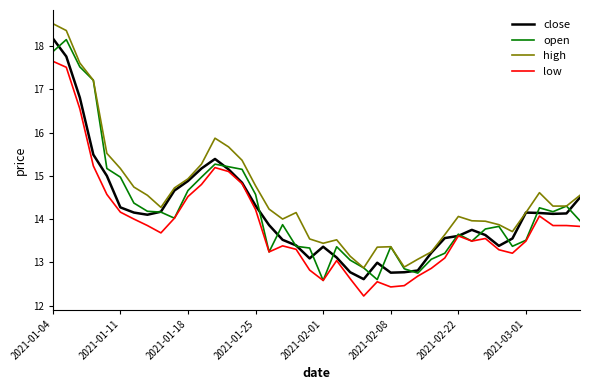

True or false: low and high intersect in this chart.

False